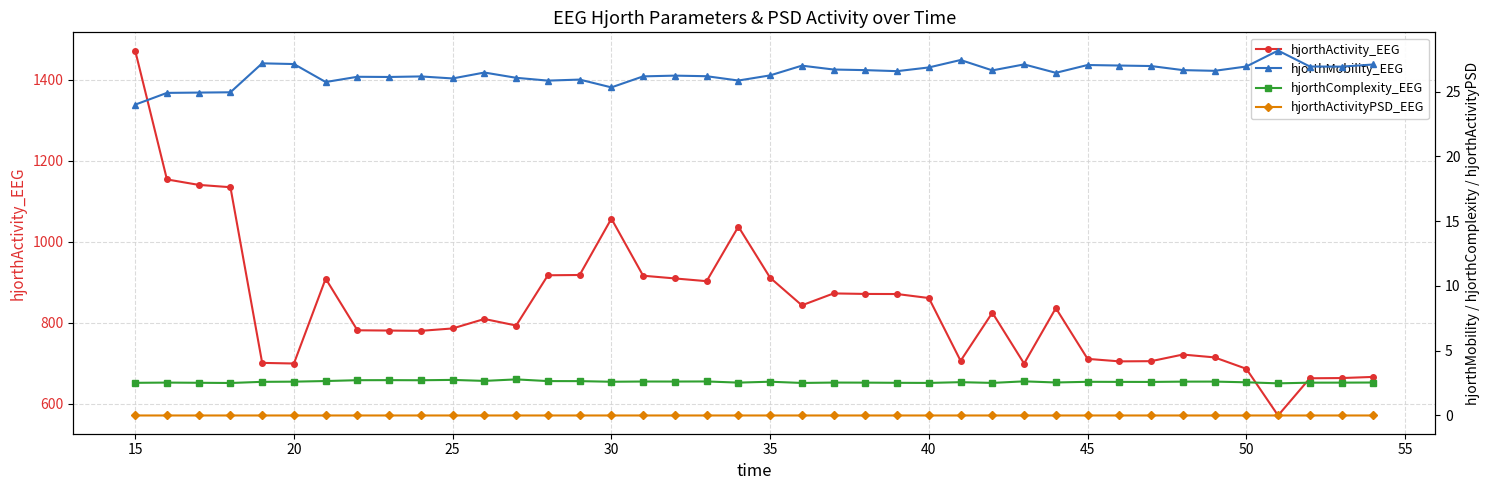

What is the lowest value of the hjorthActivity_EEG series?

571.3